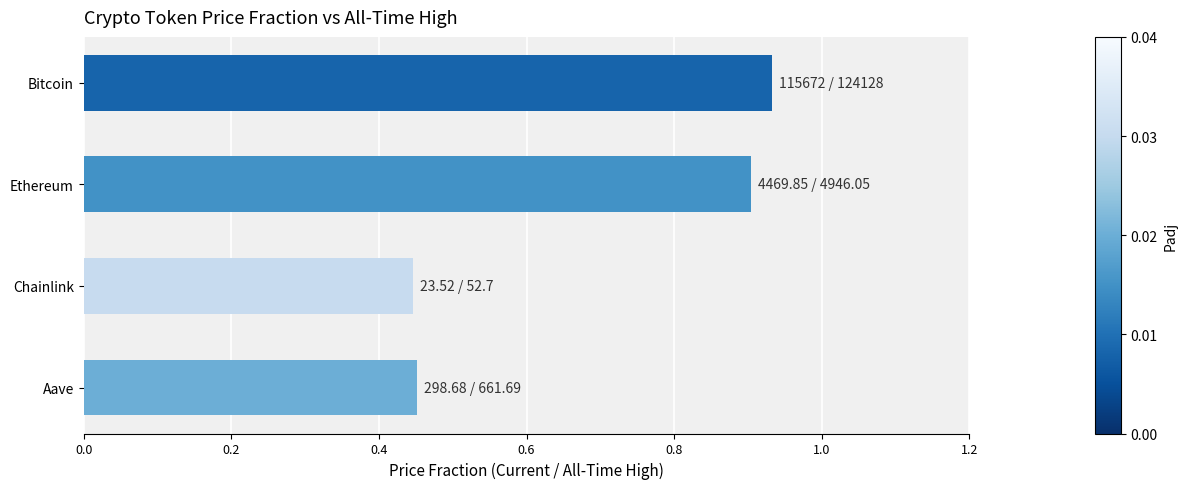

Which label corresponds to the largest value in the chart?

Bitcoin